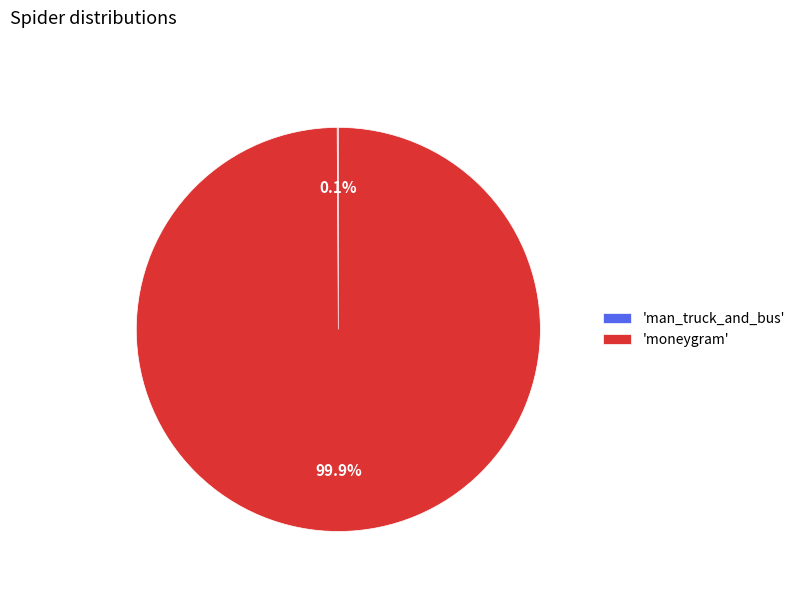

Which slice represents more than half of the pie?

'moneygram'